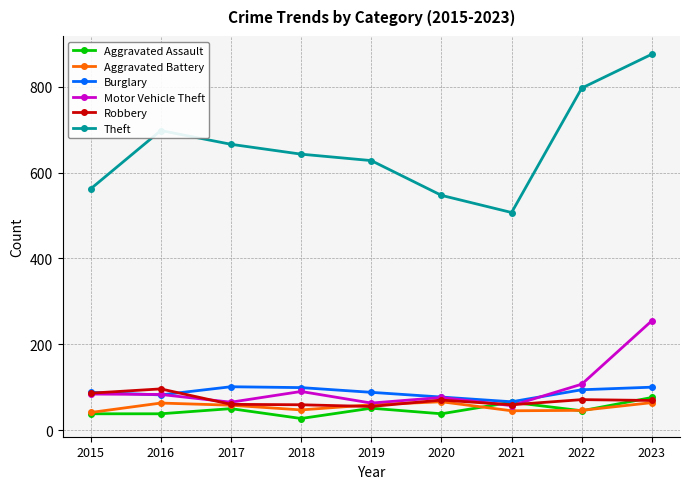

The value of Theft at 2023 is 1428. True or false?

False